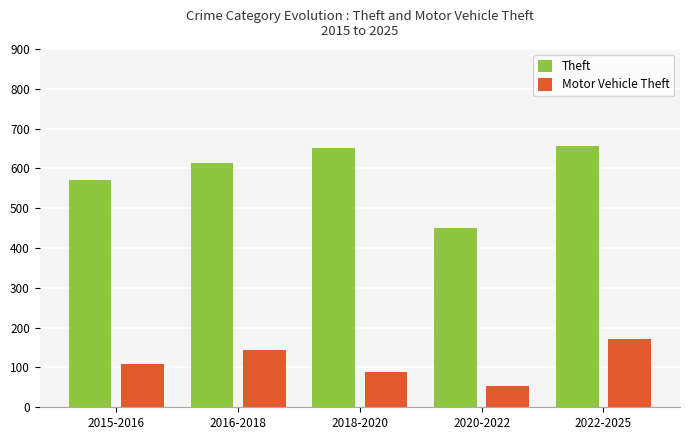

How many values in the Theft series exceed 614?

3